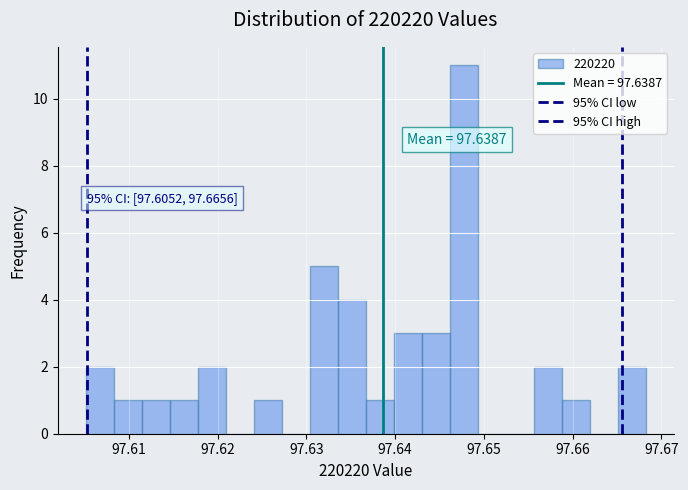

Around what value on the x-axis is the tallest bar? Give the approximate position of its centre, as read against the axis.

97.648